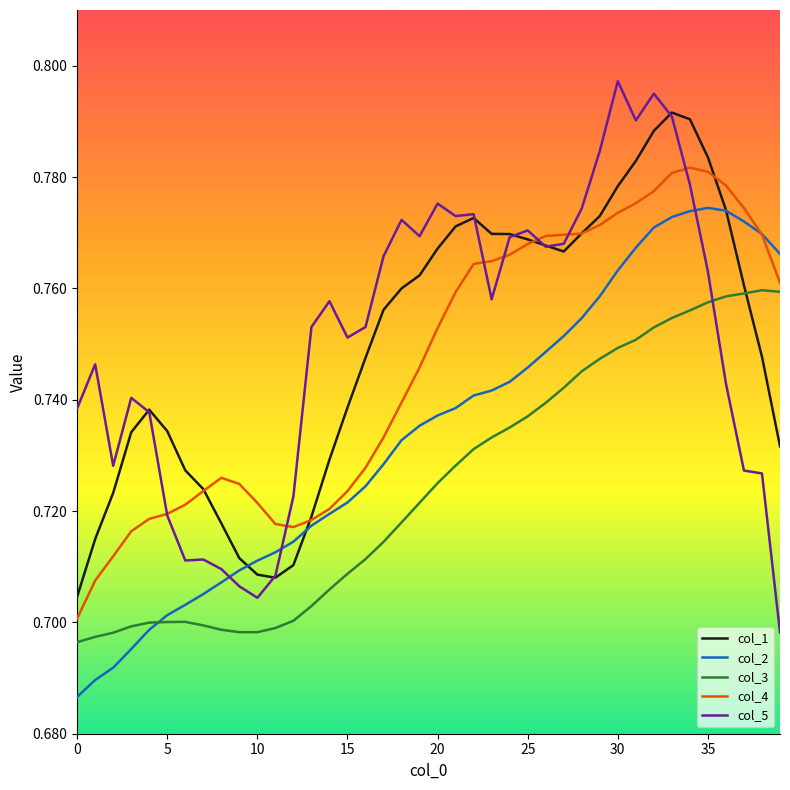

True or false: col_4 and col_2 intersect in this chart.

True